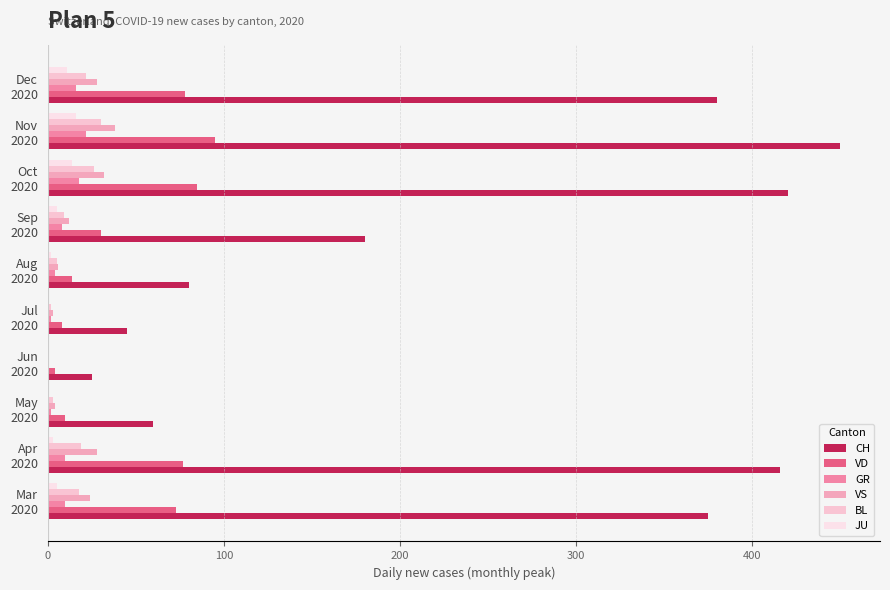

Count the number of categories in the chart.

10